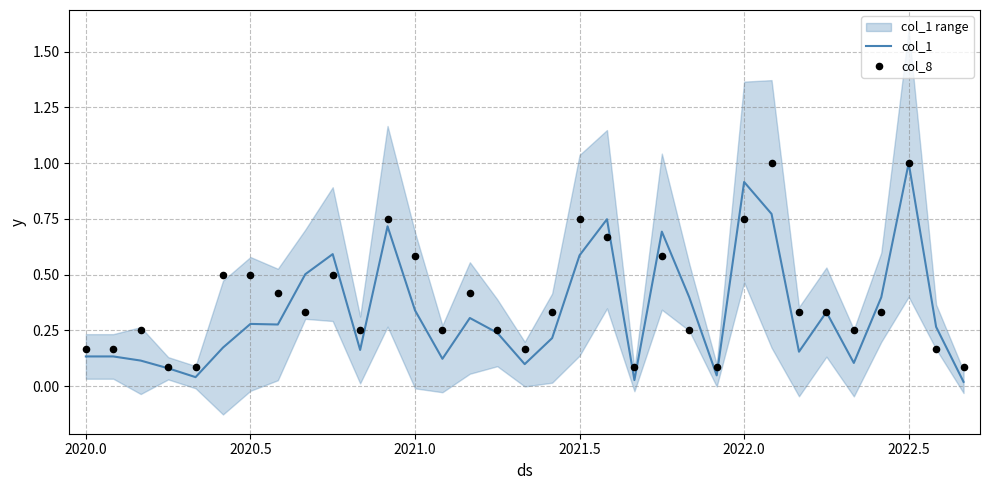

Which series has the largest total across all categories?

col_8